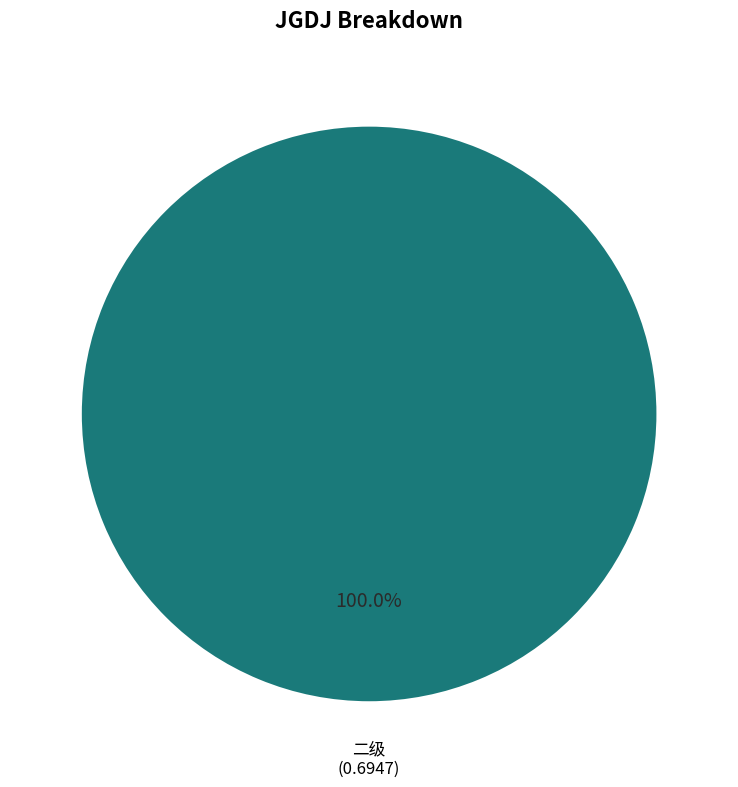

Does 二级 account for over 50% of the chart?

Yes